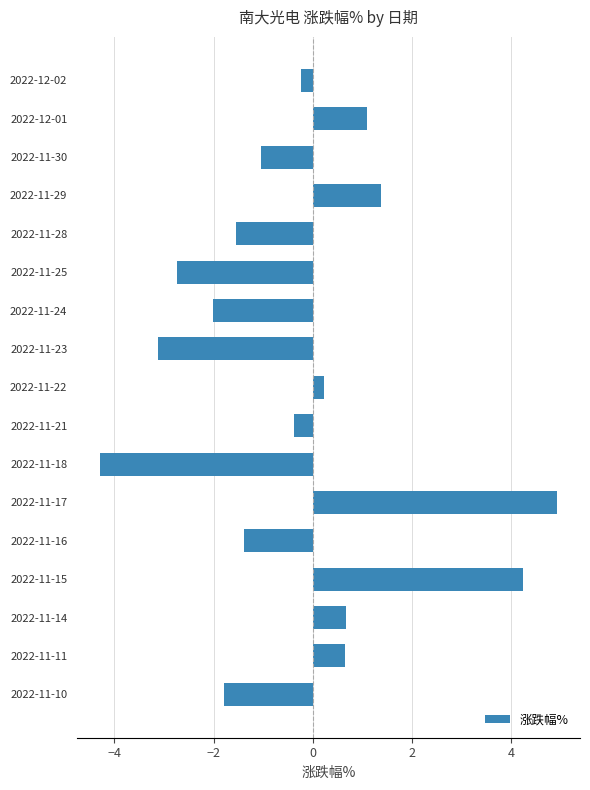

What is the smallest value displayed?

-4.3